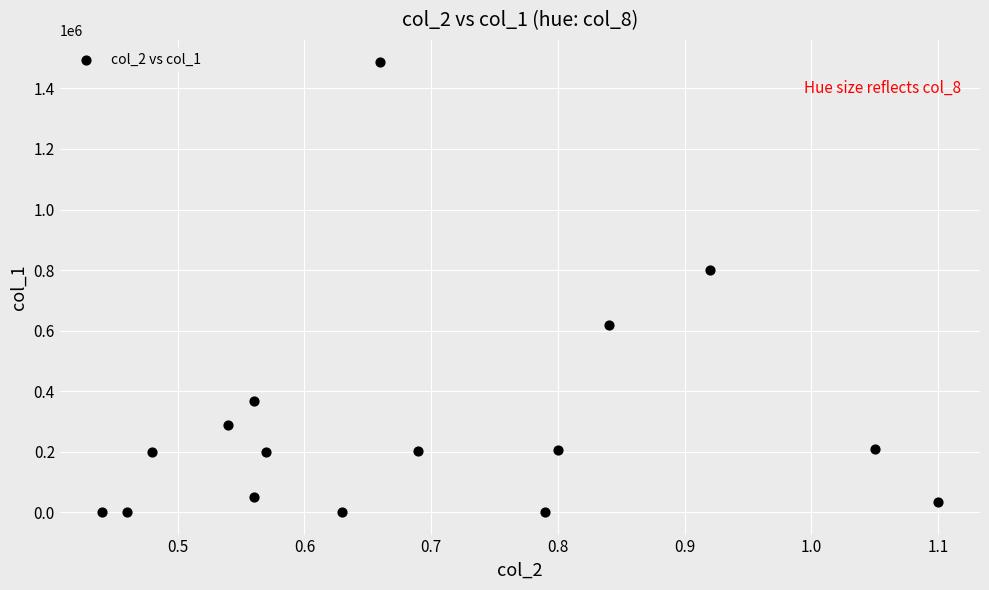

What is the range of Y values (max minus min)?

1485000